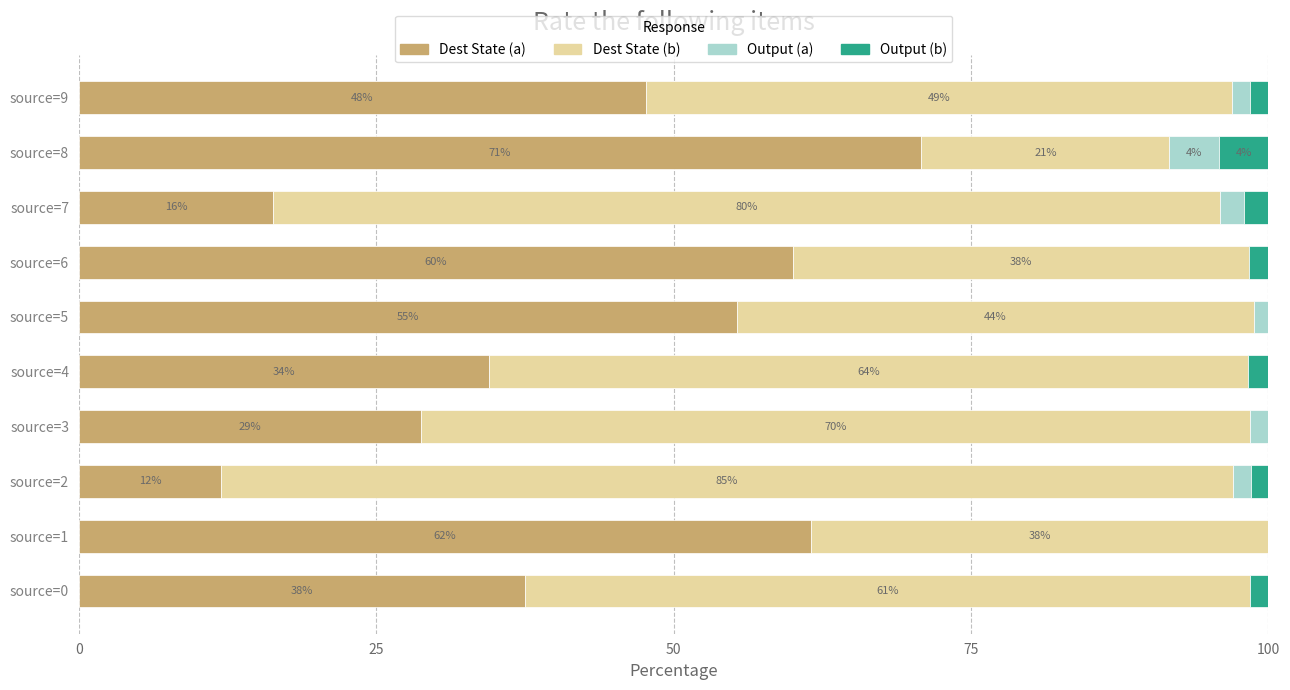

What are all the series names shown in the legend?

Dest State (a), Dest State (b), Output (a), Output (b)